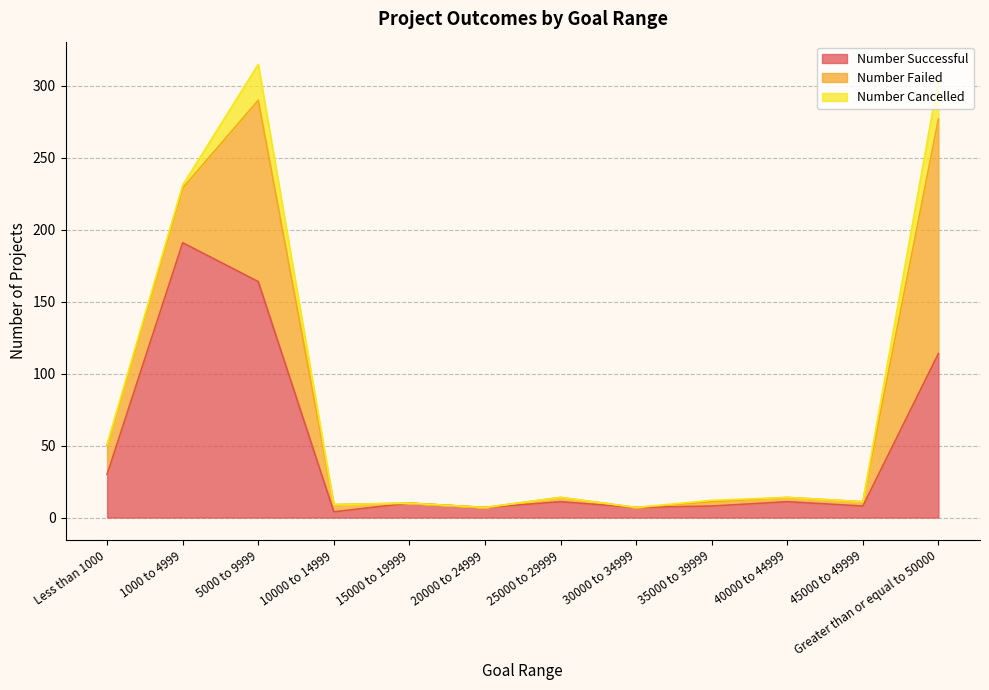

The Number Cancelled series shows 25 at 5000 to 9999. True or false?

True